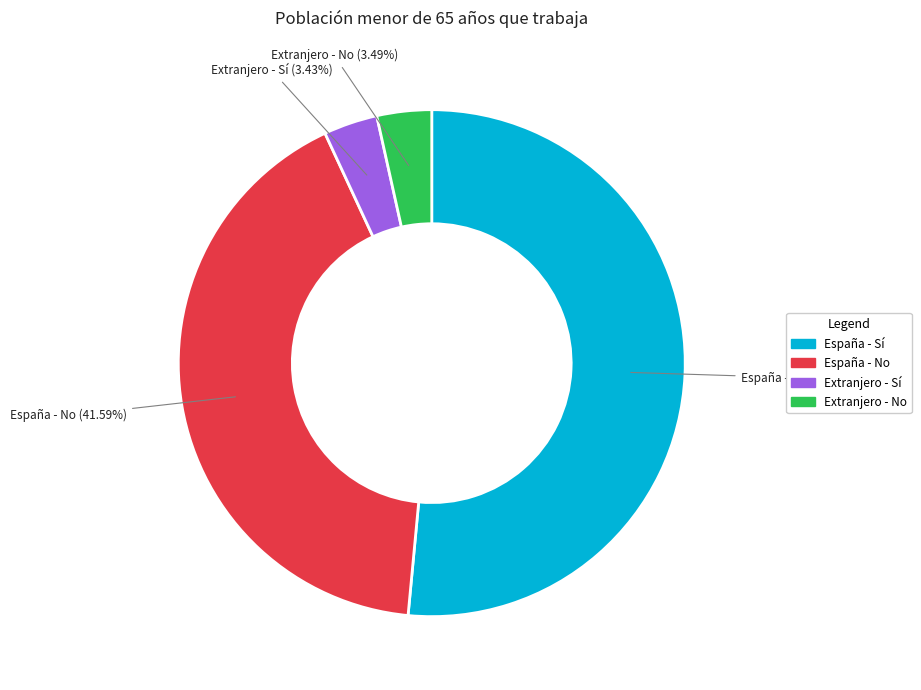

What portion of the pie excludes España - Sí?

48.5%